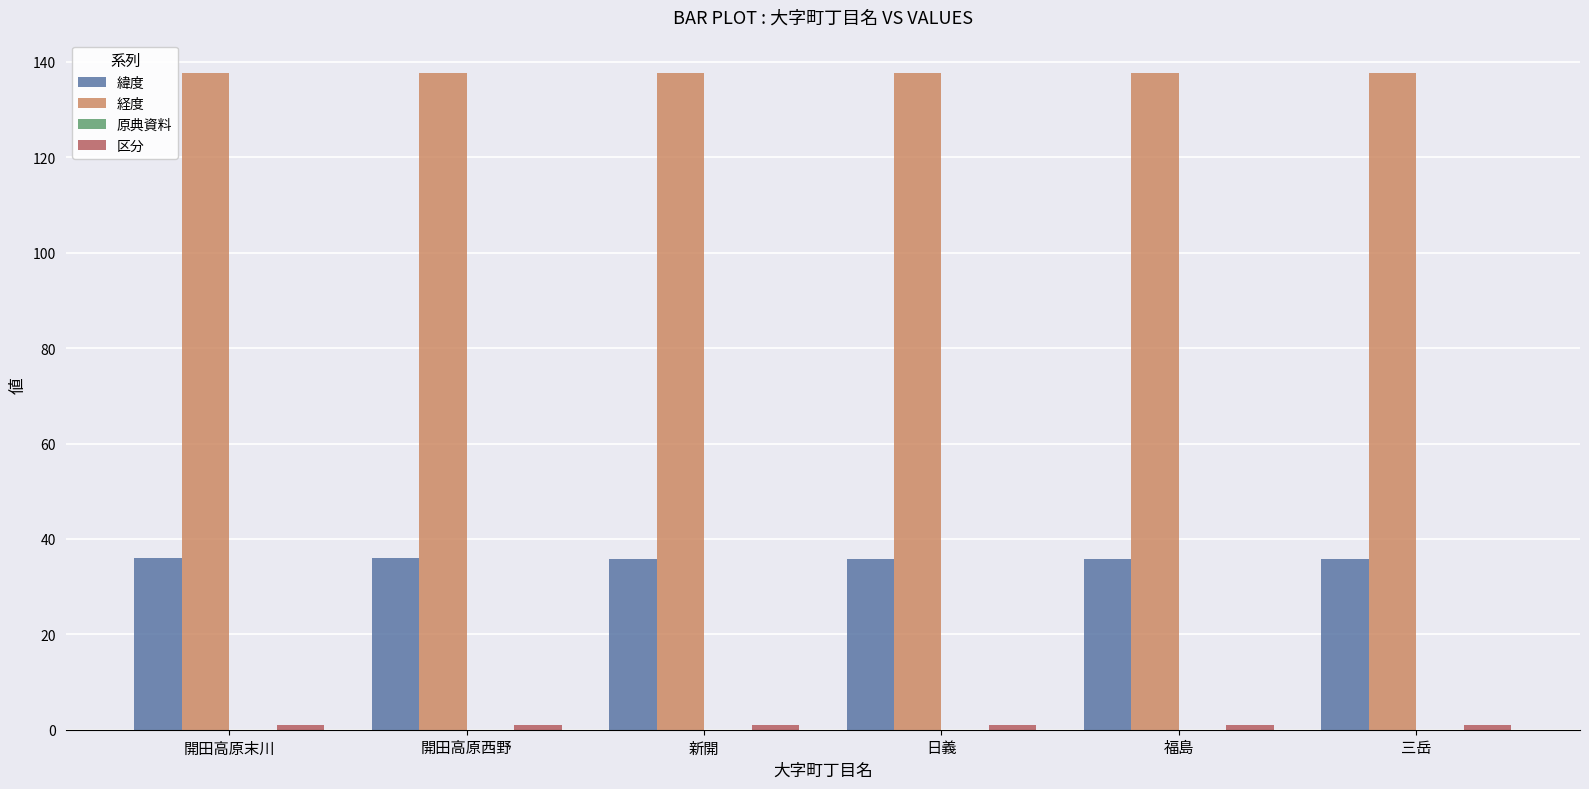

True or false: 経度 has a value of 84.7 at 新開.

False